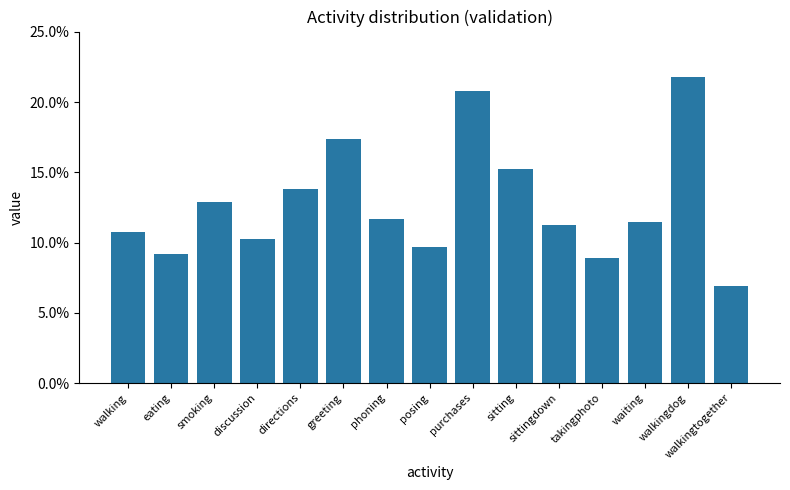

Which label corresponds to the smallest value in the chart?

walkingtogether